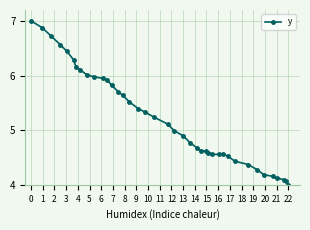

What is the difference between the maximum and minimum values?

3.0